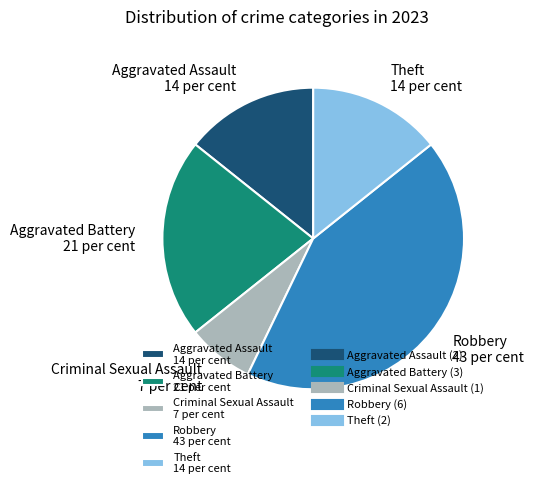

Do Criminal Sexual Assault 7 per cent and Aggravated Battery 21 per cent together represent more than half of the pie?

No